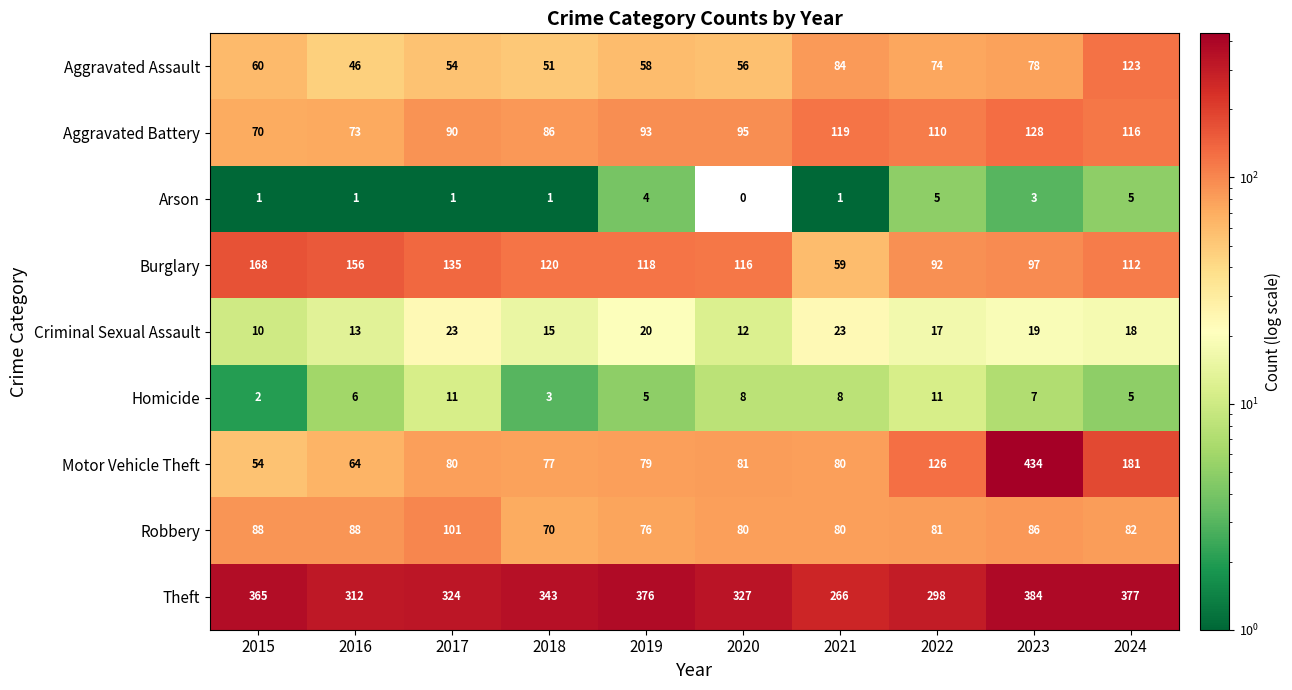

True or false: Criminal Sexual Assault has a value of 18 at 2024.

True